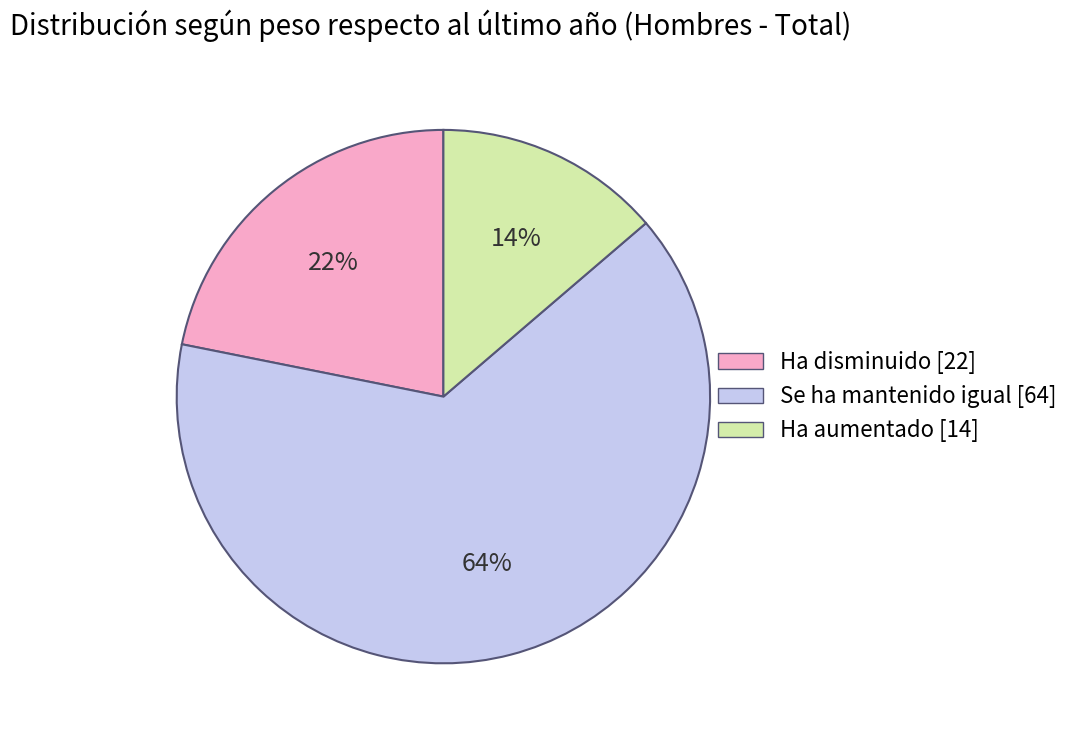

How many slices are in this pie chart?

3